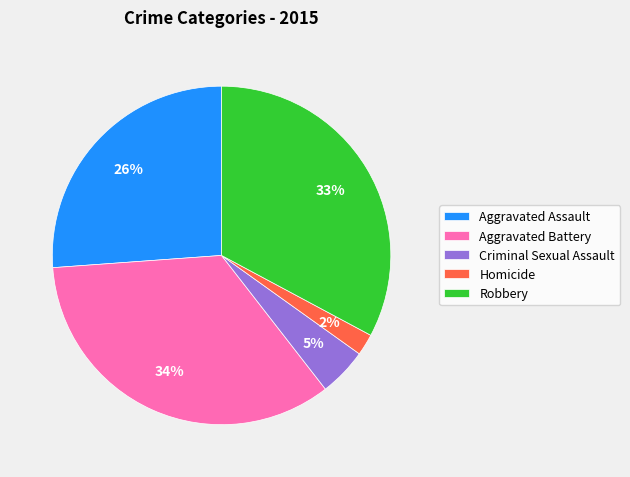

Count the number of slices in the pie.

5